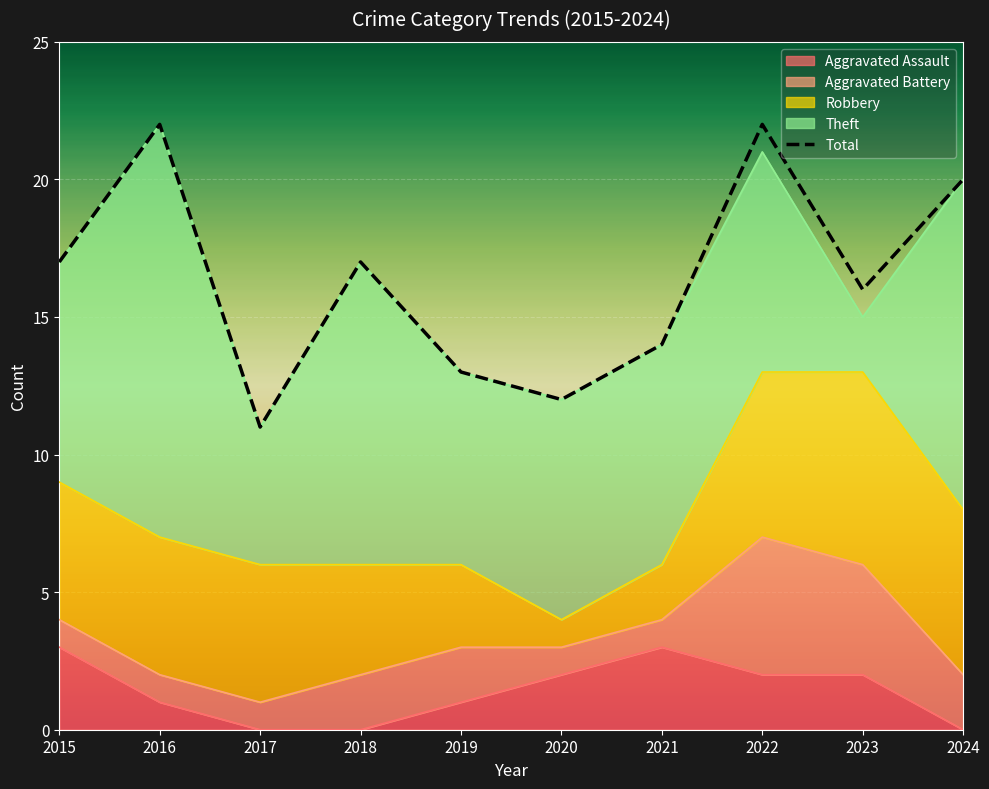

True or false: Aggravated Battery and Aggravated Assault intersect in this chart.

True